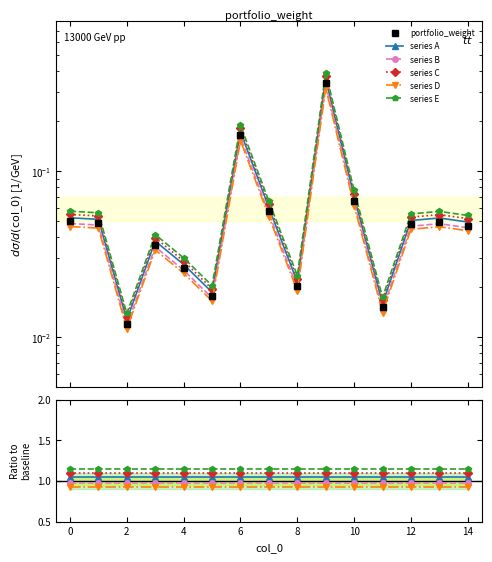

Reading left to right, extract all data points from this chart.

0=0.1	1=0.1	2=0.0	3=0.0	4=0.0	5=0.0	6=0.2	7=0.1	8=0.0	9=0.4	10=0.1	11=0.0	12=0.1	13=0.1	14=0.1